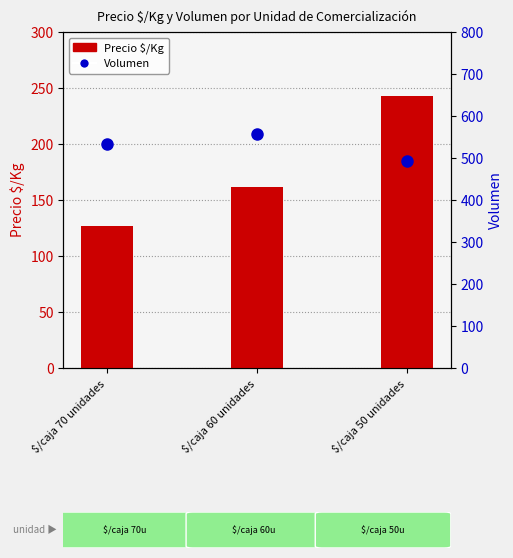

Reading left to right, extract all data points from this chart.

Precio $/Kg: 127	162	243
Volumen: 533	556	493